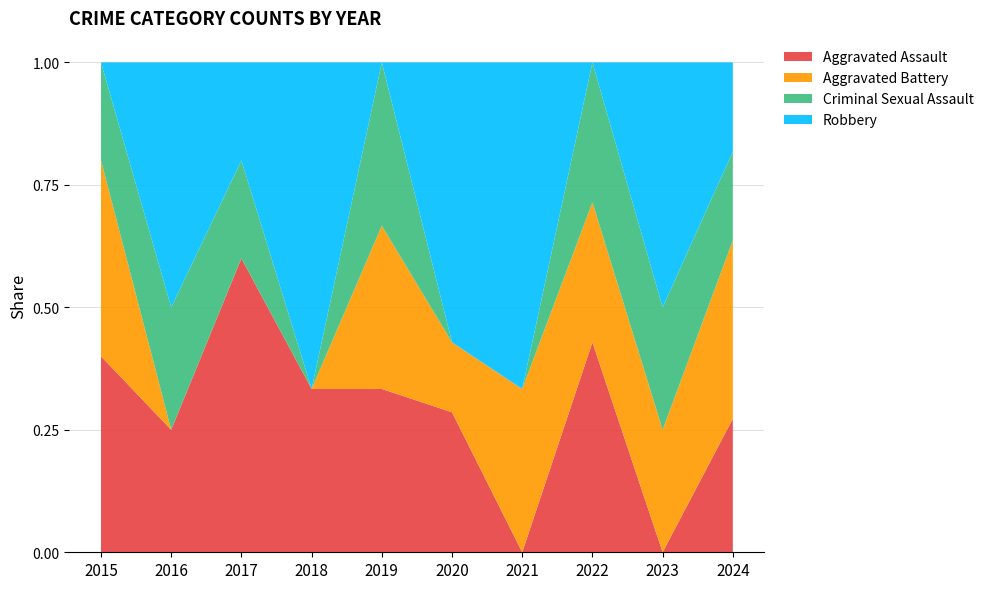

Reading right to left, list all the values displayed in this chart.

Aggravated Assault: 3	0	3	0	2	1	1	3	1	2
Aggravated Battery: 4	2	2	1	1	1	0	0	0	2
Criminal Sexual Assault: 2	2	2	0	0	1	0	1	1	1
Robbery: 2	4	0	2	4	0	2	1	2	0